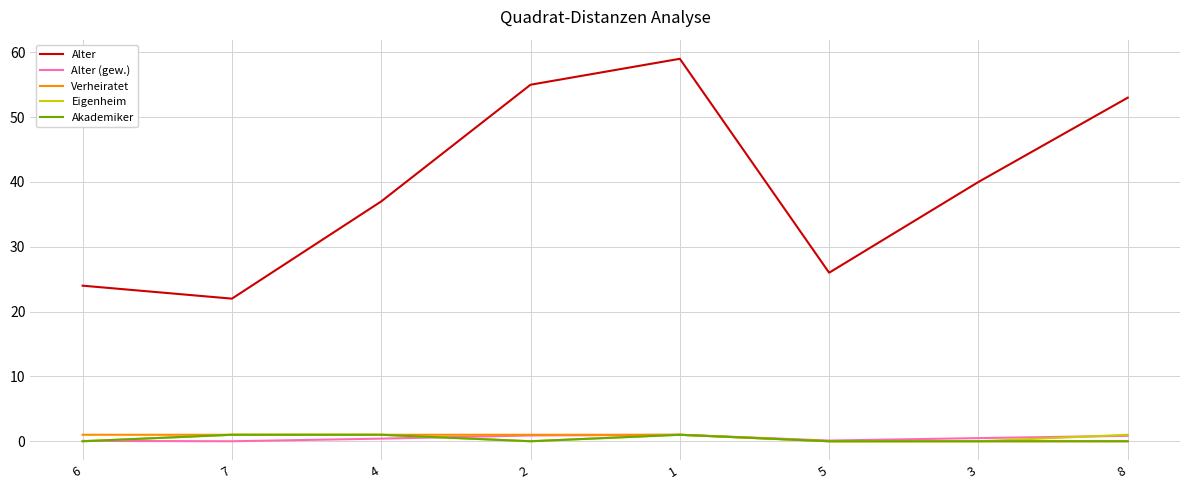

Which series has the largest total across all categories?

Alter